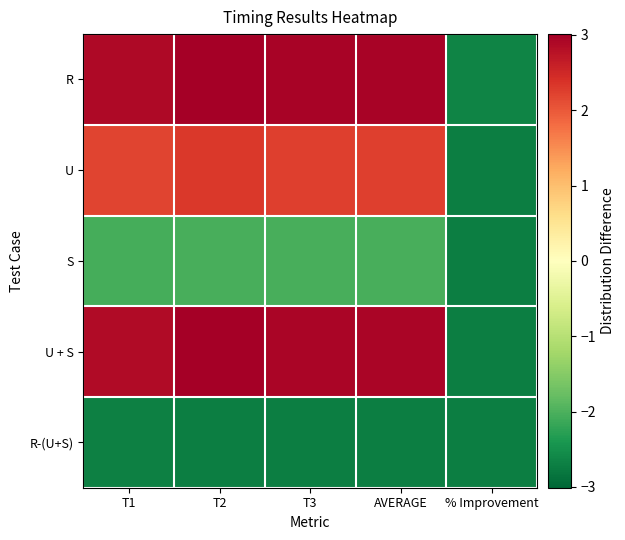

Between T1 and % Improvement, which is larger?

T1